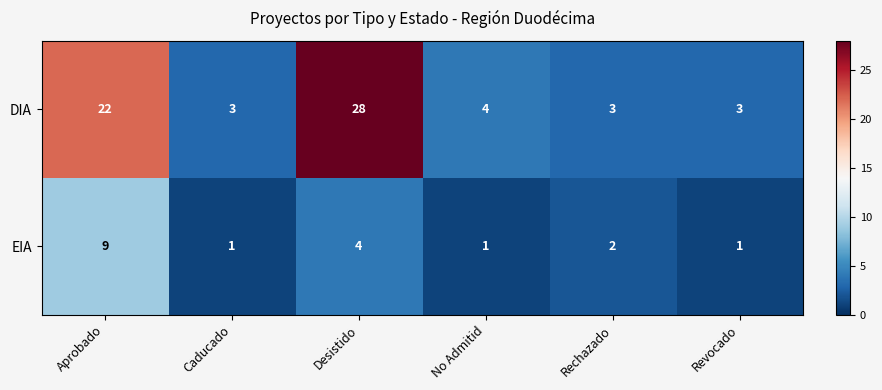

The value of EIA at Rechazado is 1. True or false?

False